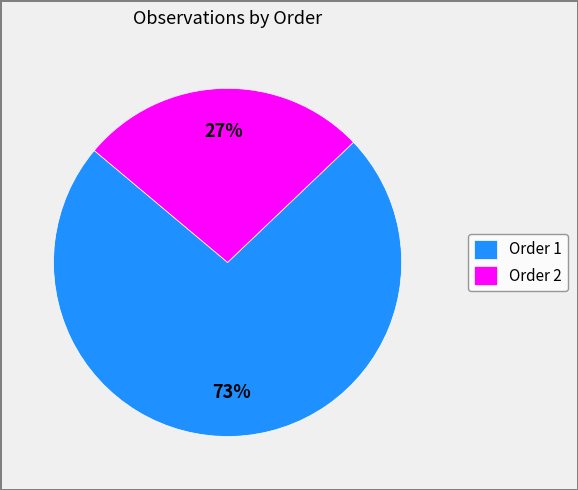

Rank the categories by value from highest to lowest.

Order 1, Order 2